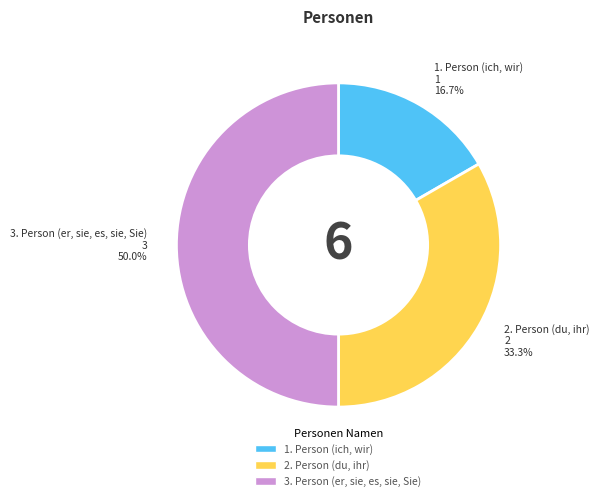

What percentage is the 3. Person (er, sie, es, sie, Sie) slice, to the nearest percent?

50%